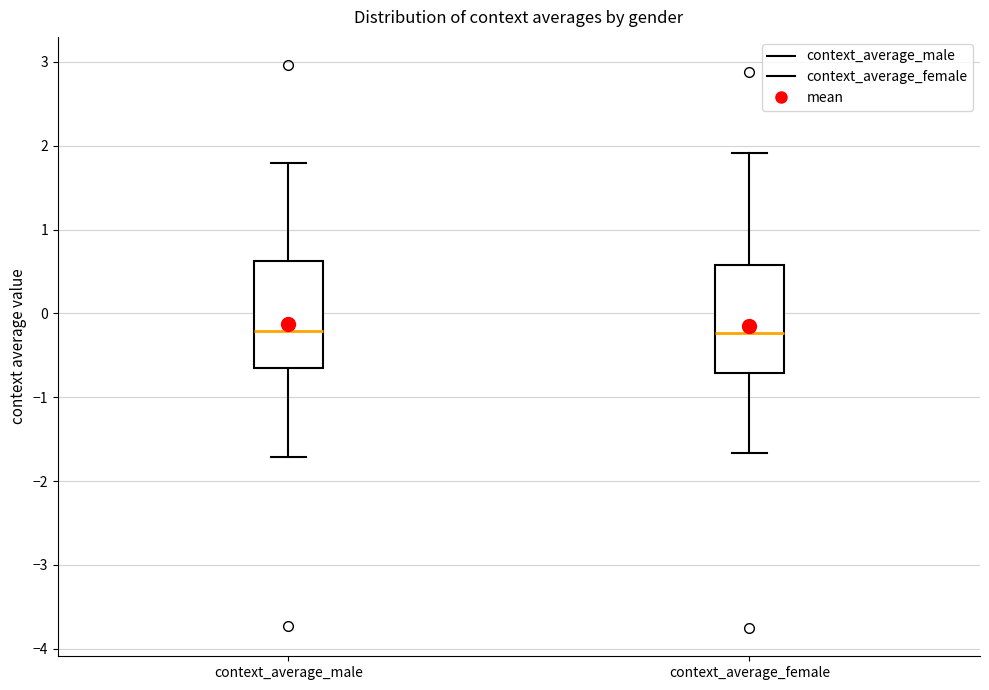

Reading left to right, transcribe this box plot: for each box, give where its median line is, the range the box spans, and where its two whiskers end, as read against the y-axis. The values are not printed on the chart, so give them approximately, as read against the axis.

context_average_male: median -0.2, box -0.7 to 0.6, whiskers -1.7 to 1.8
context_average_female: median -0.2, box -0.7 to 0.6, whiskers -1.7 to 1.9